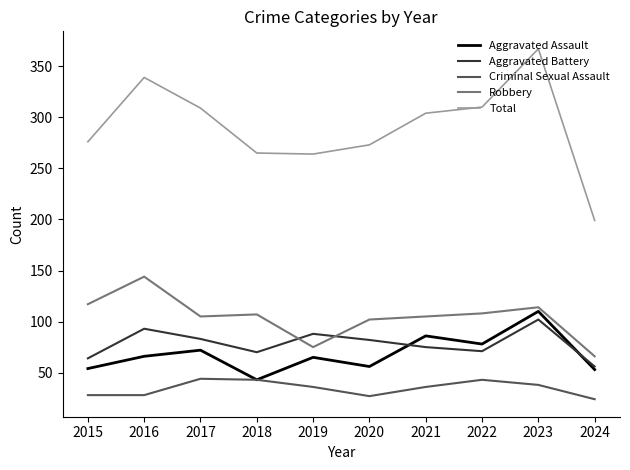

List the series in order of their peak value, highest first.

Total, Robbery, Aggravated Assault, Aggravated Battery, Criminal Sexual Assault